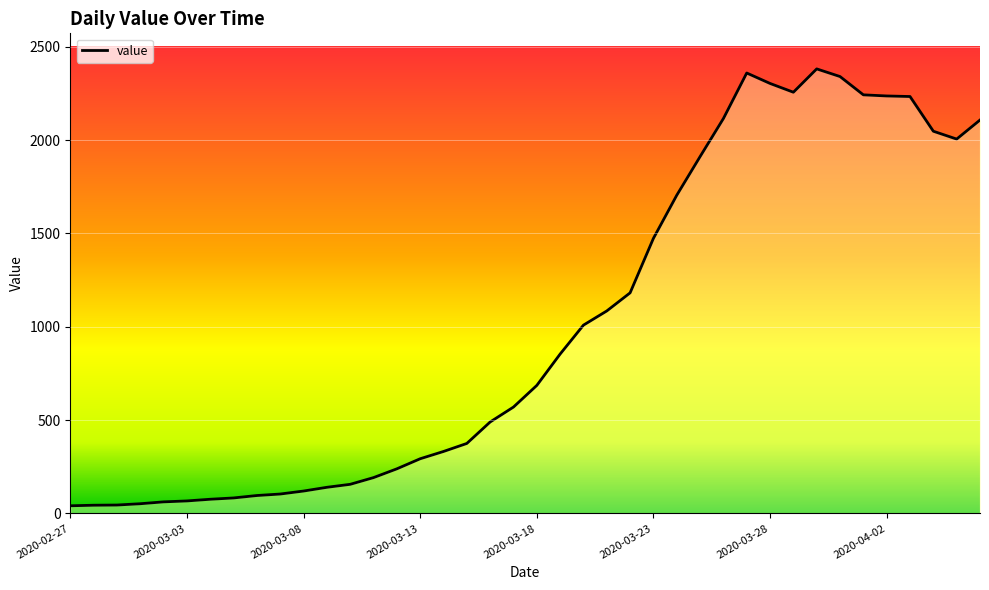

What is the greatest value displayed?

2382